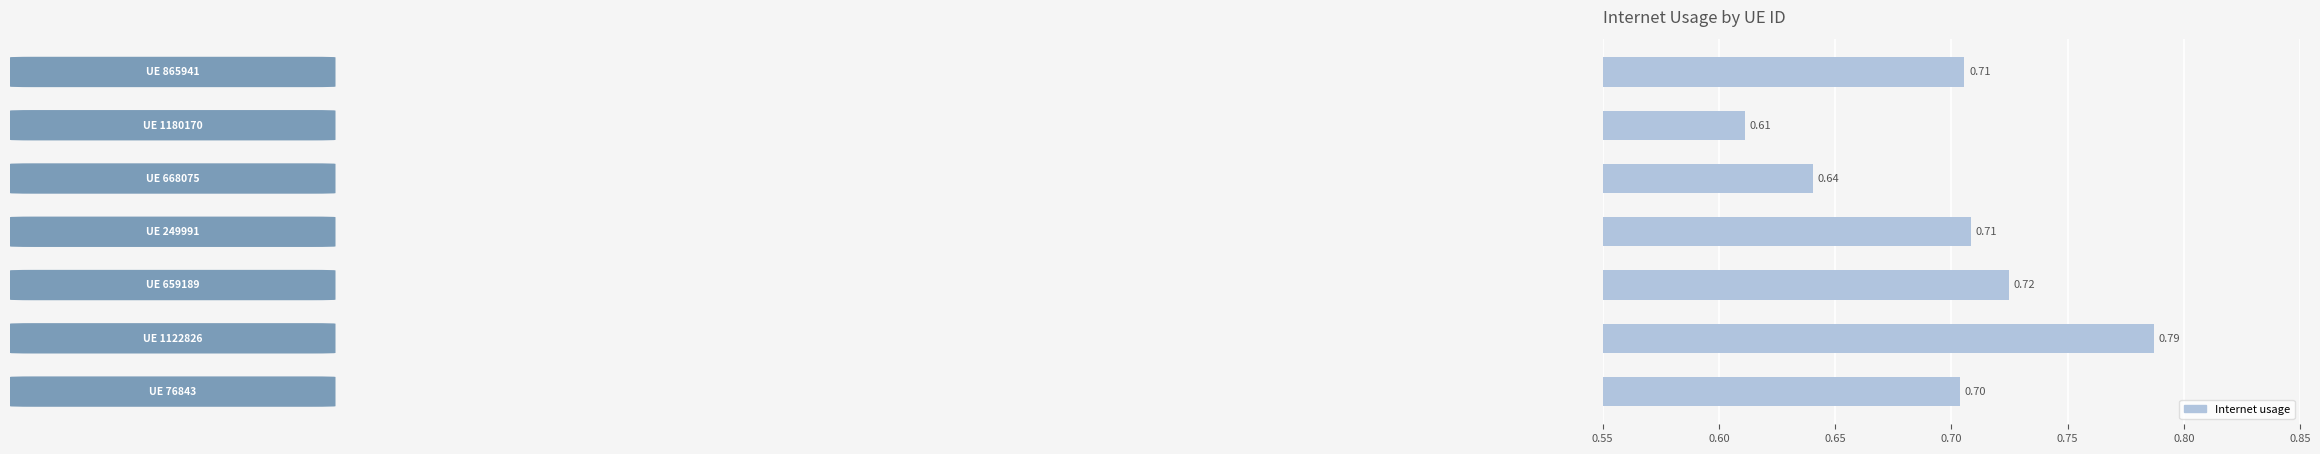

What is the sum of all values?

4.9